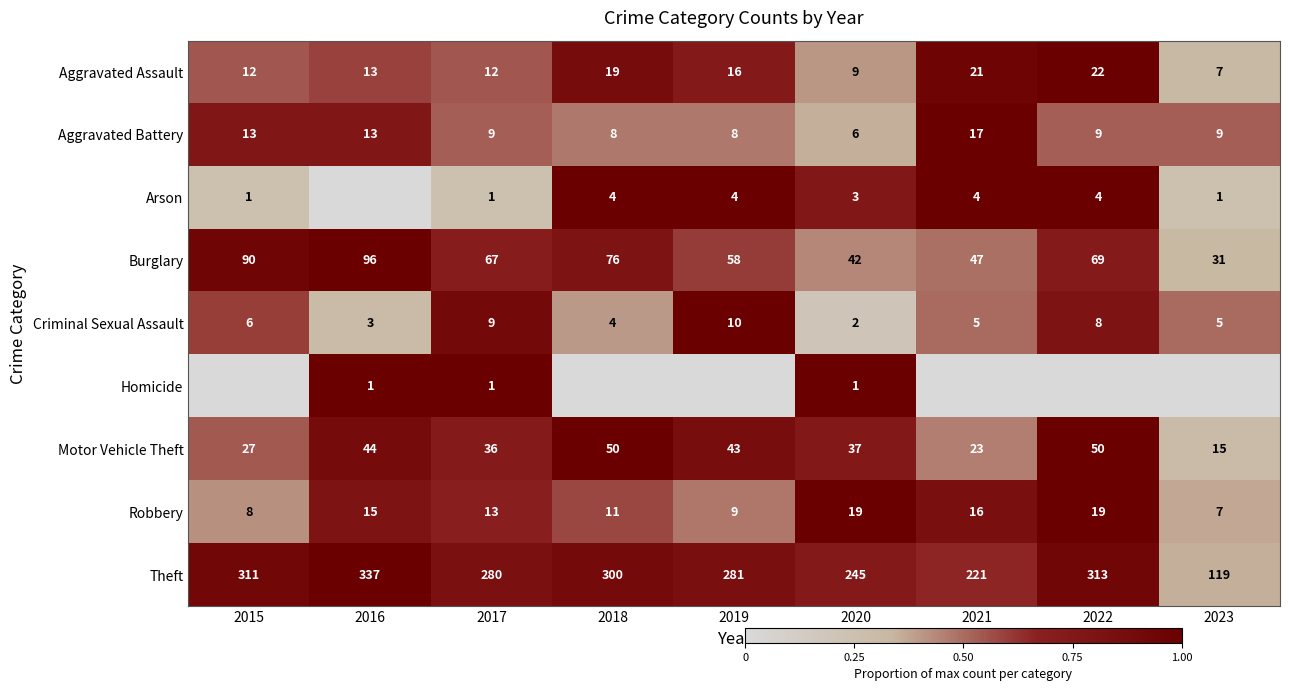

Is the value of Aggravated Assault at 2019 greater than the value of Homicide at 2020?

Yes